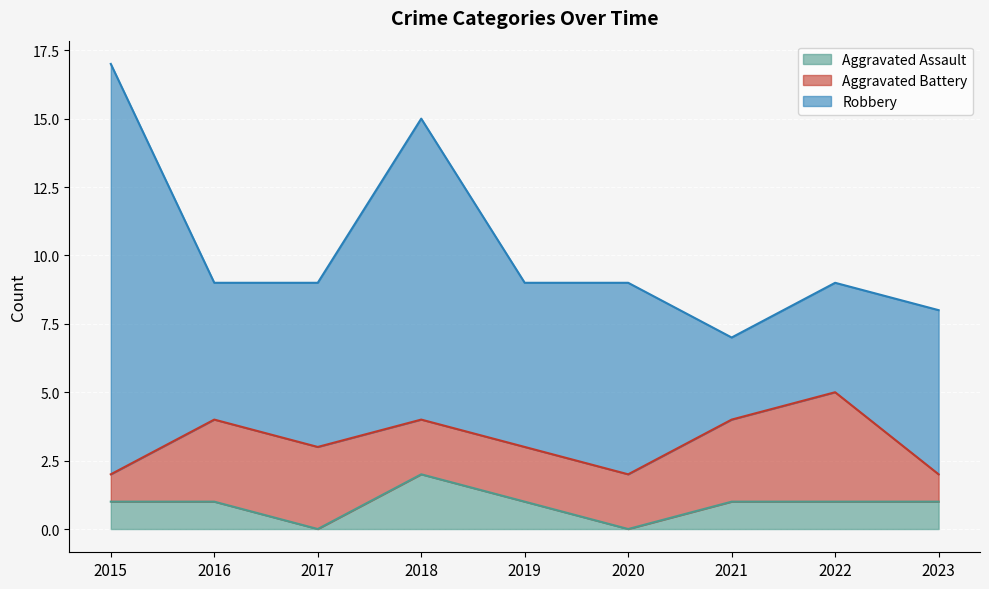

True or false: Aggravated Assault and Aggravated Battery intersect in this chart.

False